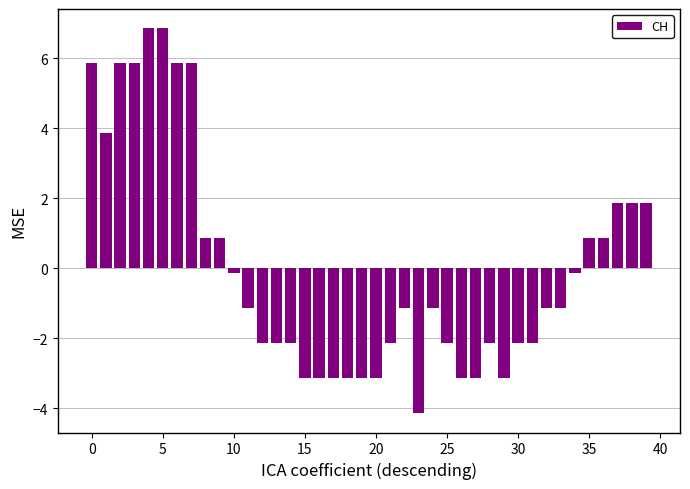

How many values exceed -1?

17